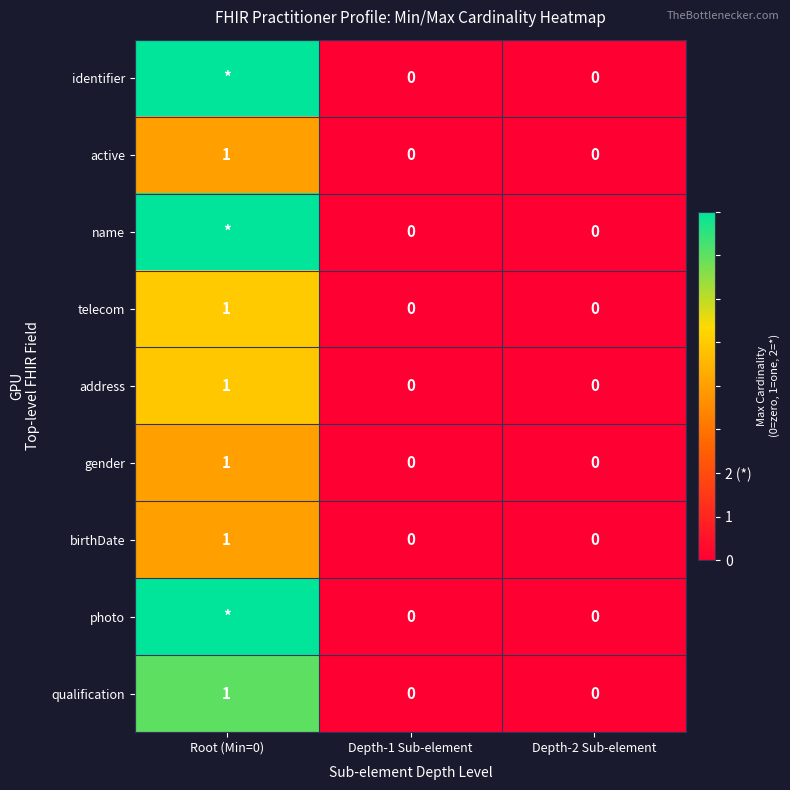

Count the qualification values in the range 0 to 1.

3